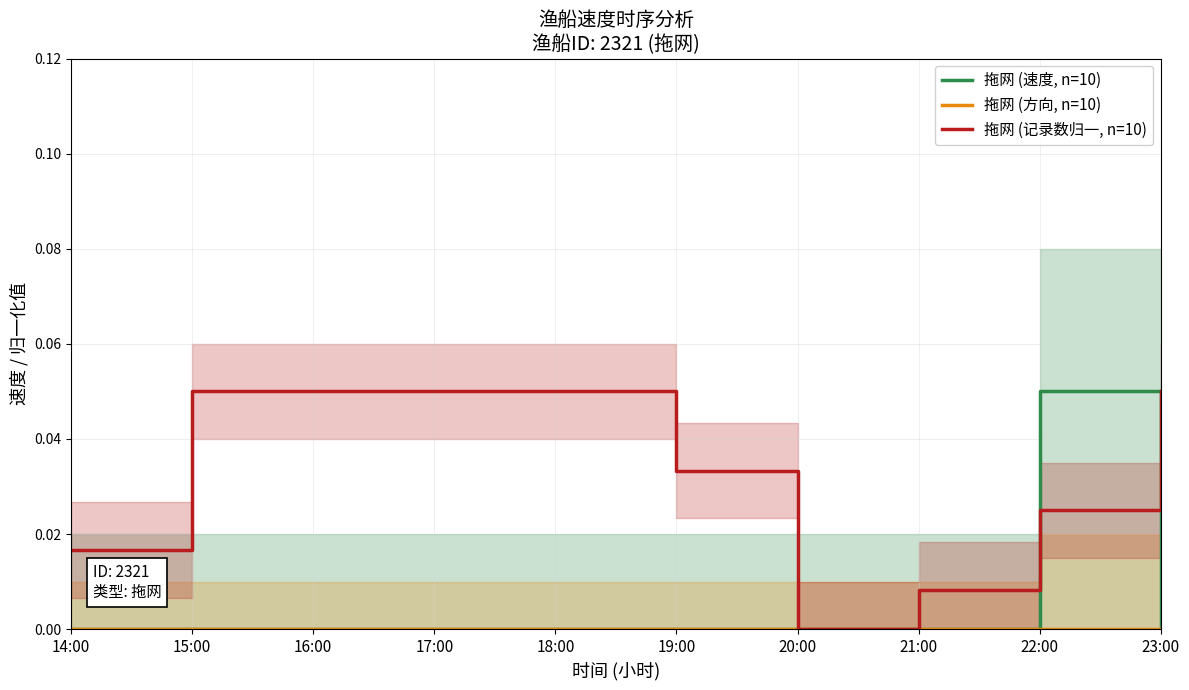

Reading right to left, what are all the values shown in this chart?

拖网 (速度, n=10): 0.0	0.1	0.0	0.0	0.0	0.0	0.0	0.0	0.0	0.0
拖网 (方向, n=10): 0.0	0.0	0.0	0.0	0.0	0.0	0.0	0.0	0.0	0.0
拖网 (记录数归一, n=10): 0.1	0.0	0.0	0.0	0.0	0.1	0.1	0.1	0.1	0.0